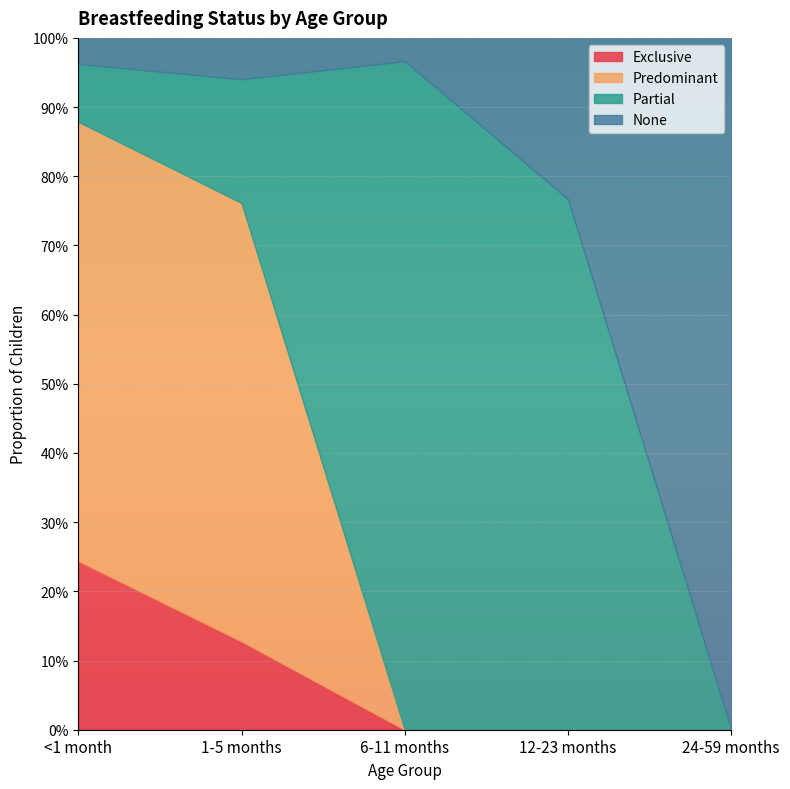

Rank the series by their maximum value, from lowest to highest.

Exclusive, Predominant, Partial, None